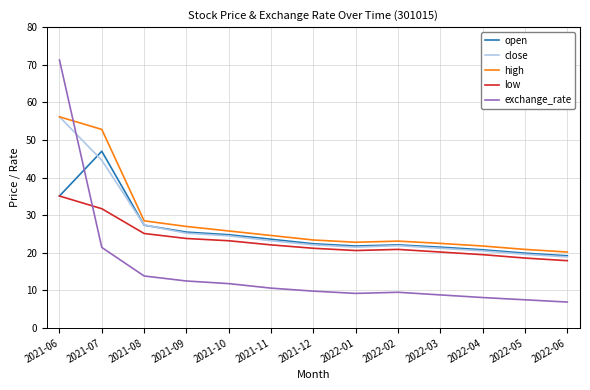

What is the difference between the maximum and minimum values in the close series?

37.3